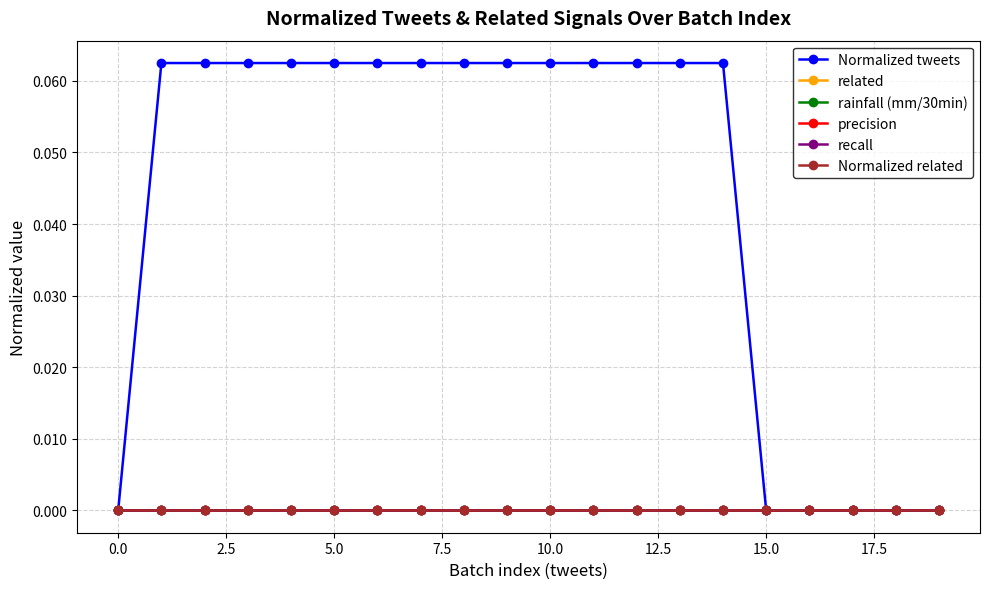

Does the chart have visible grid lines?

Yes